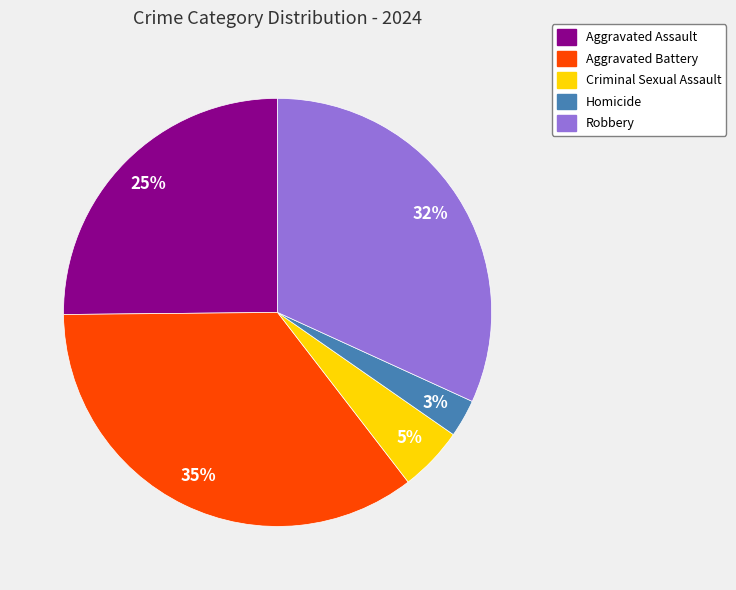

To the nearest percent, what percentage of the pie is Aggravated Assault?

25%